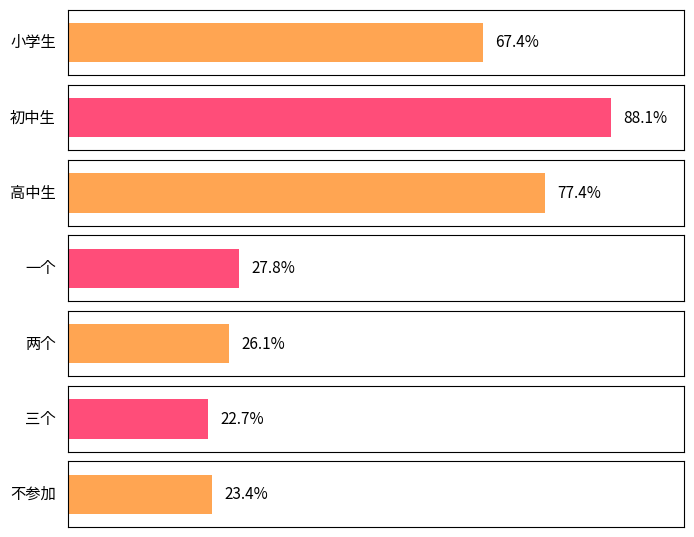

What is the approximate value at 不参加?

0.2